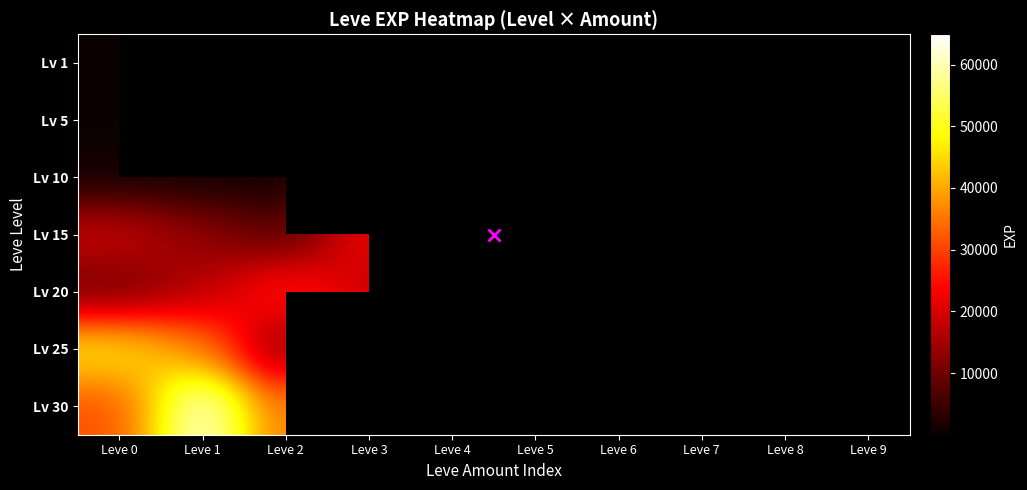

Between Leve 2 and Leve 4, which is larger?

Leve 2